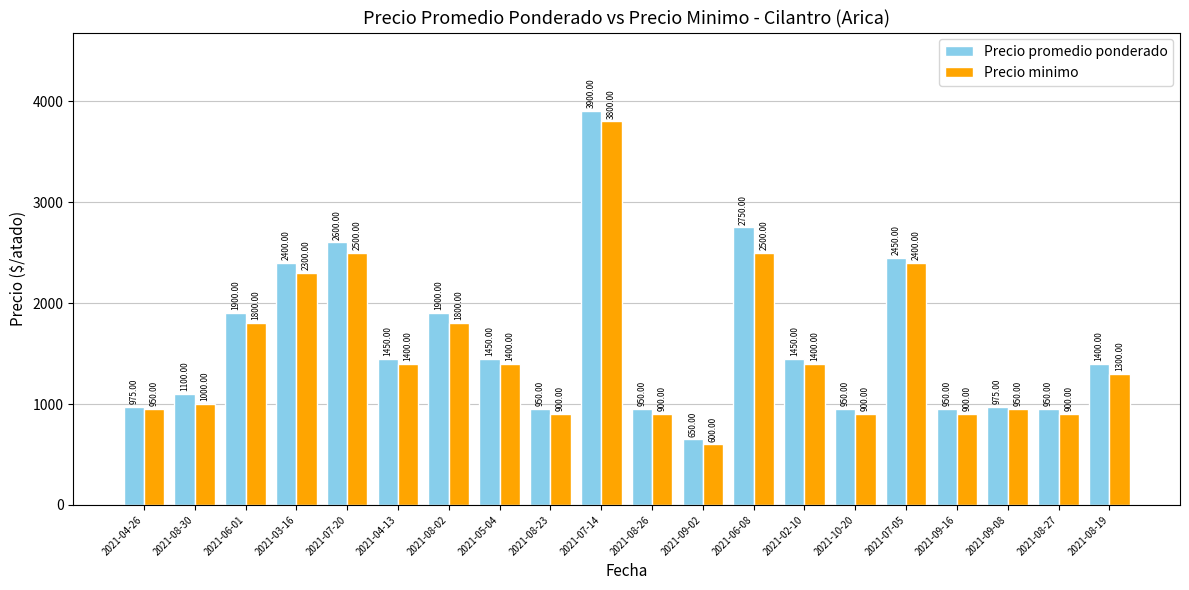

The Precio minimo series shows 1417 at 2021-08-23. True or false?

False